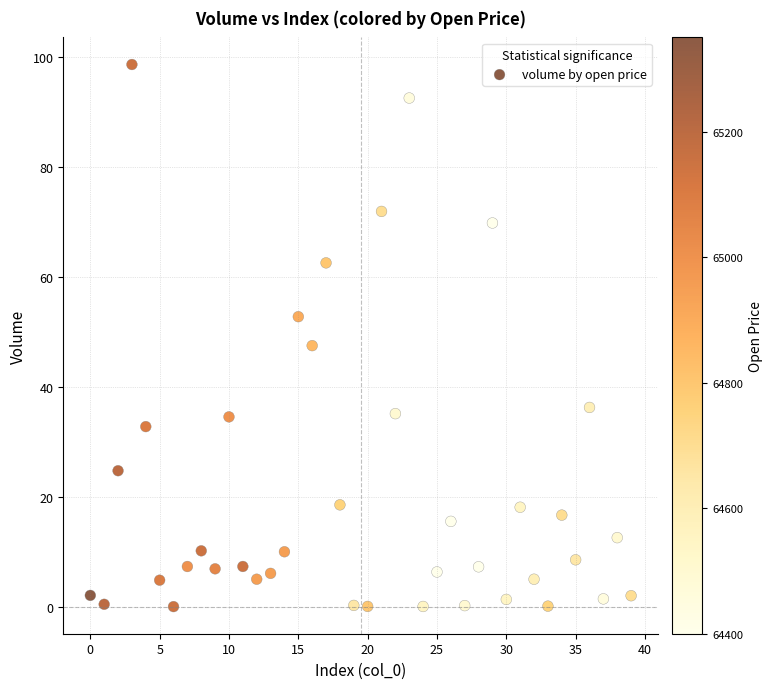

What is the range of Y values (max minus min)?

98.7